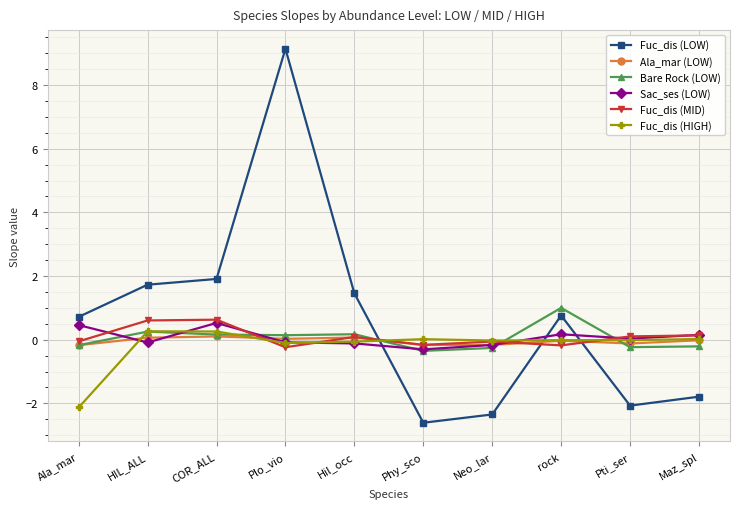

How many distinct data groups are displayed?

6